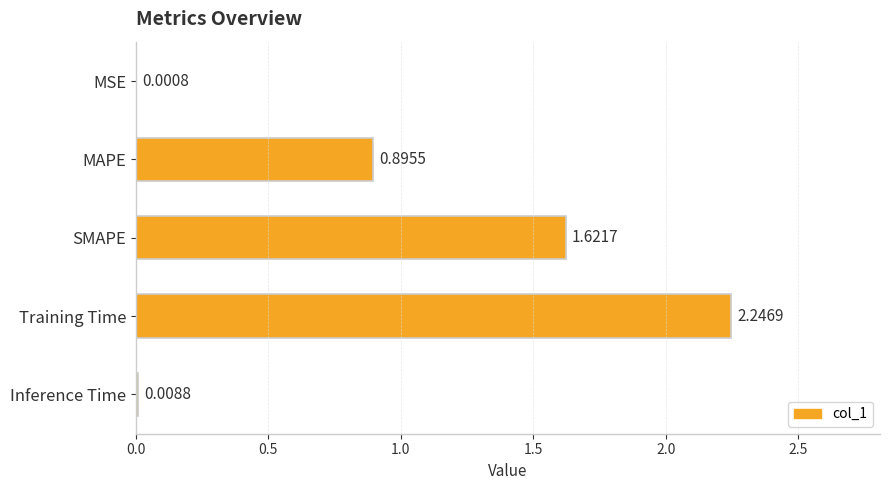

What is the sum of the values at MAPE and Inference Time?

0.9